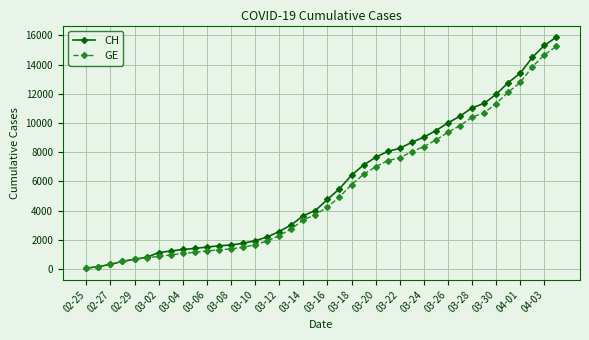

List the series in order of their overall mean, highest first.

CH, GE